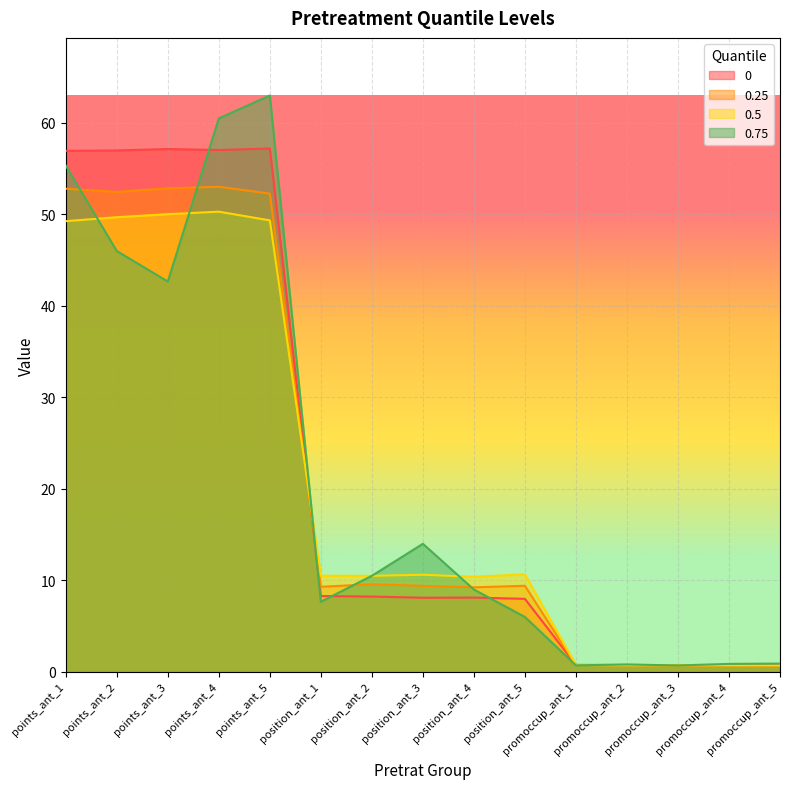

What position from the left is promoccup_ant_3?

13